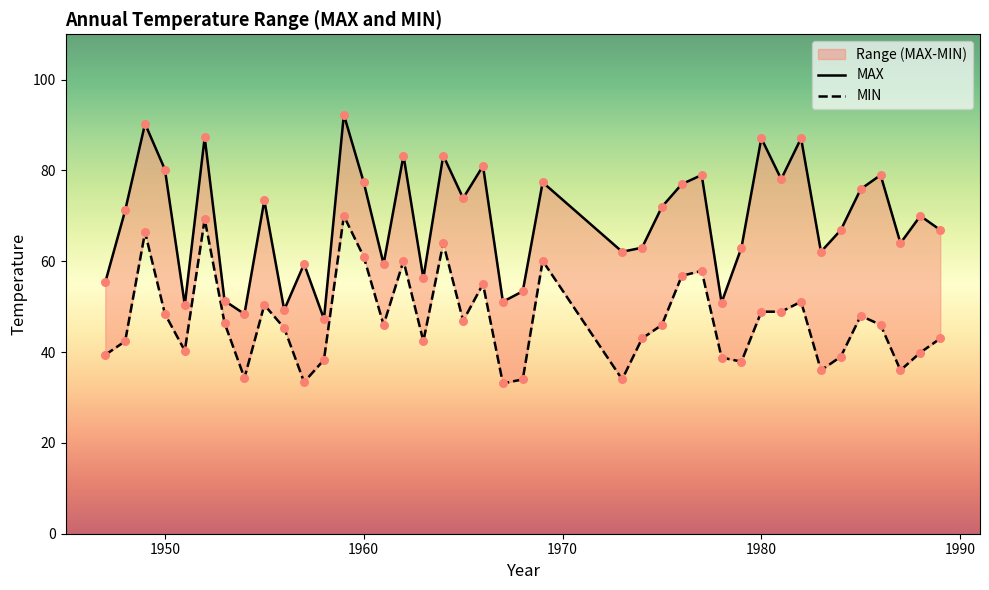

Which series reaches the minimum Y coordinate?

MIN